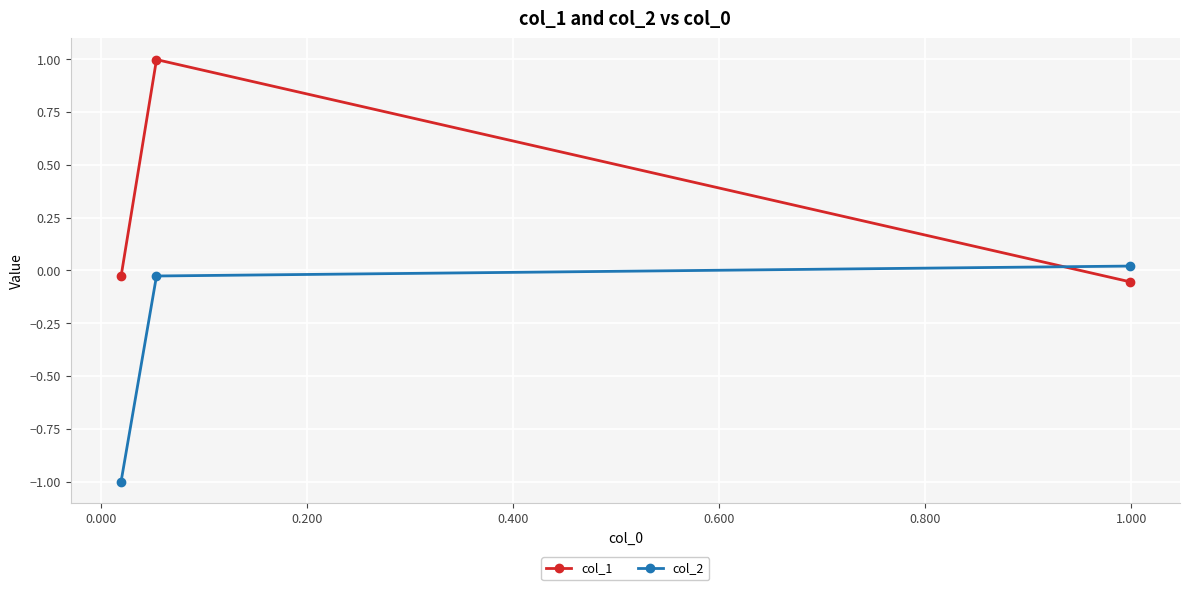

List the series in order of their overall mean, highest first.

col_1, col_2